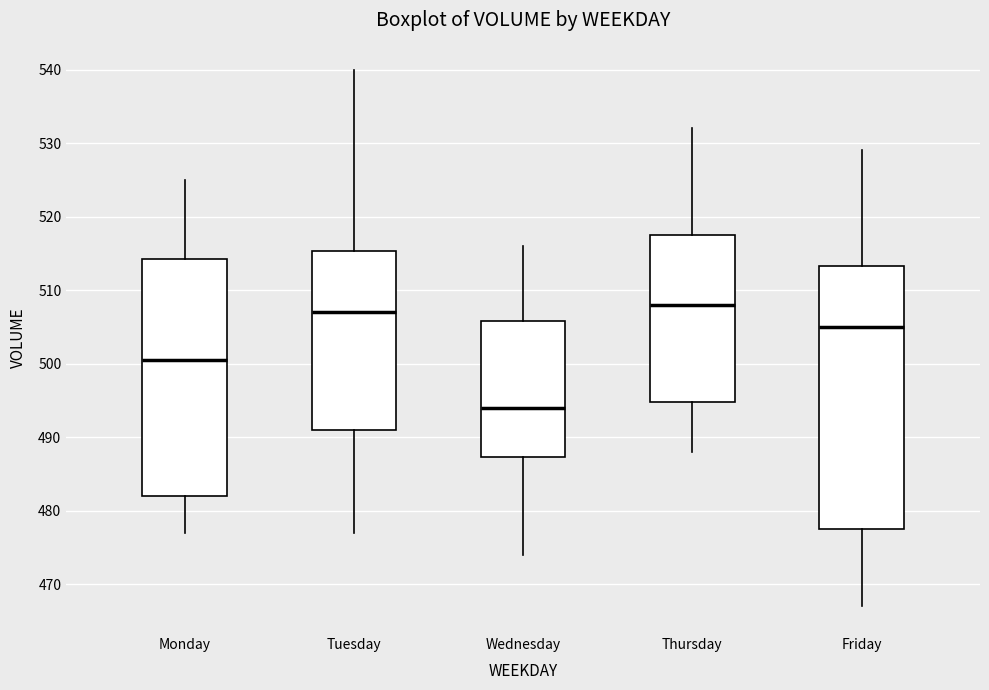

Where does the lower whisker of the box for Wednesday end on the y-axis? The values are not printed on the chart, so give them approximately, as read against the axis.

474